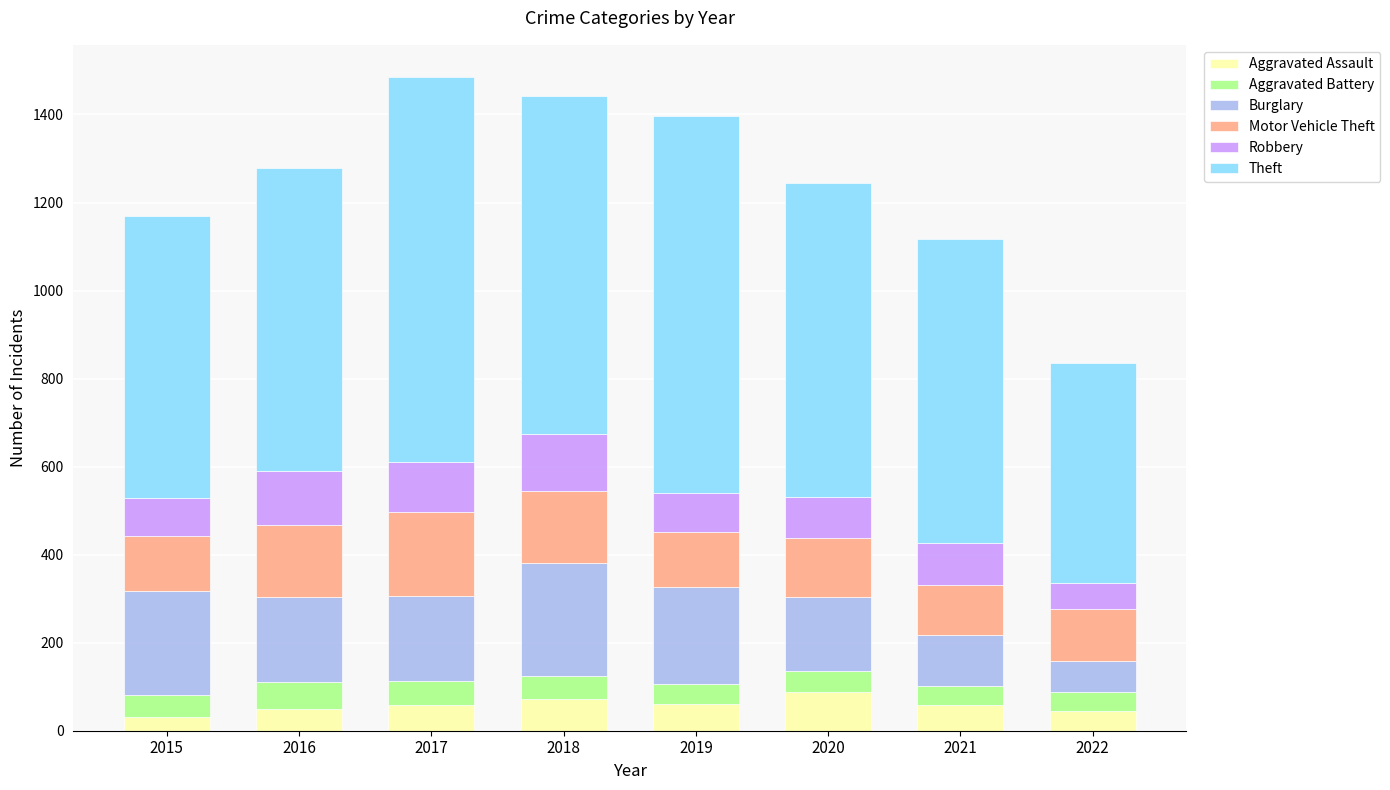

What is the highest value of the Aggravated Assault series?

88